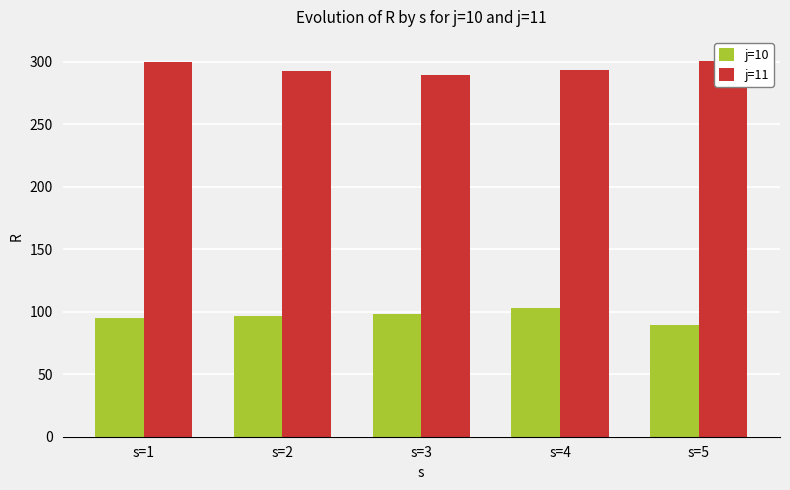

Rank the series by their average value, from lowest to highest.

j=10, j=11